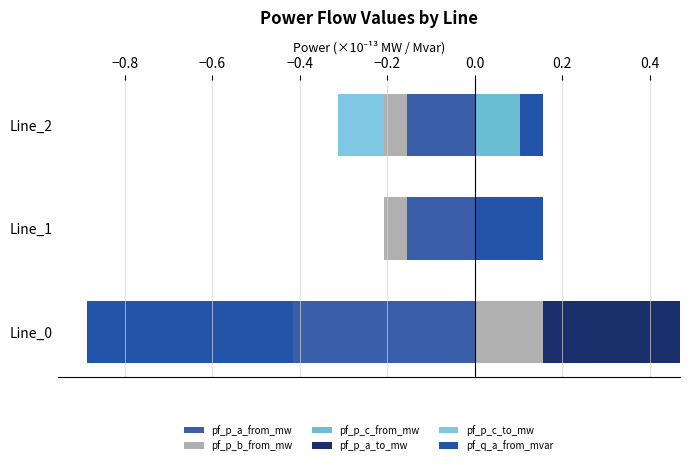

What are all the series names shown in the legend?

pf_p_a_from_mw, pf_p_b_from_mw, pf_p_c_from_mw, pf_p_a_to_mw, pf_p_c_to_mw, pf_q_a_from_mvar